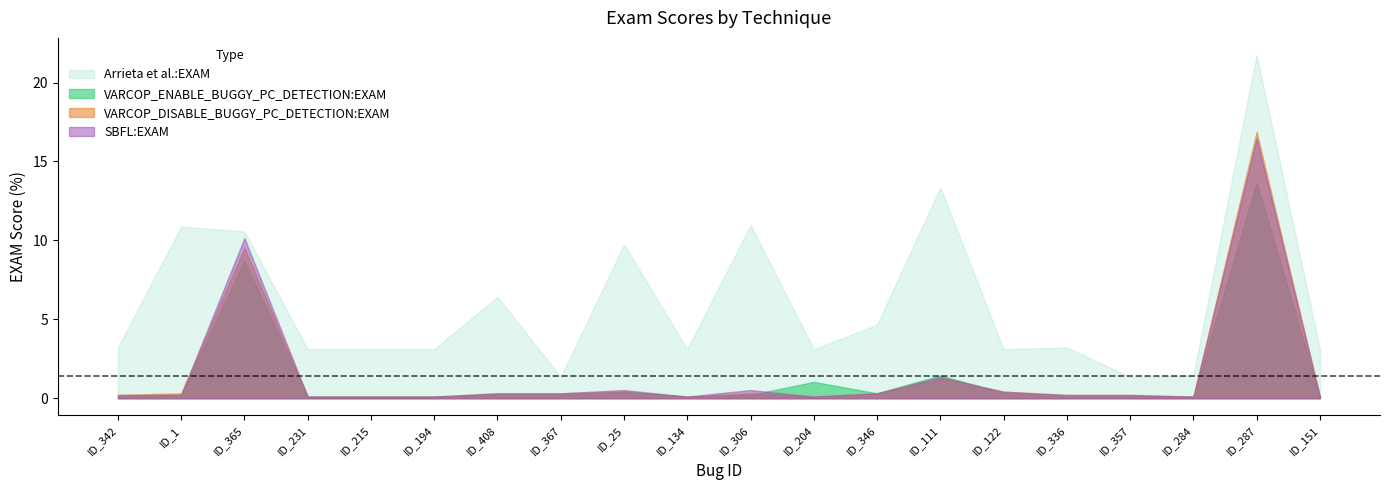

What are all the series names shown in the legend?

Arrieta et al.:EXAM, VARCOP_ENABLE_BUGGY_PC_DETECTION:EXAM, VARCOP_DISABLE_BUGGY_PC_DETECTION:EXAM, SBFL:EXAM